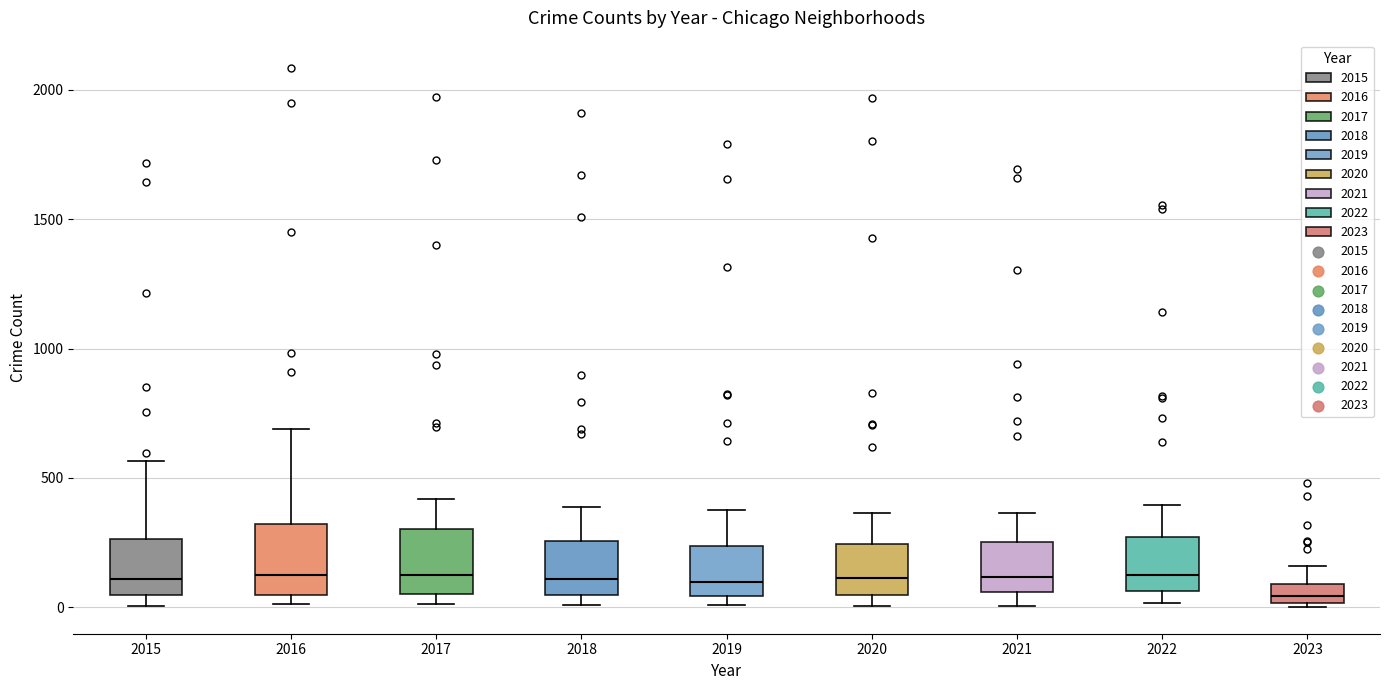

Reading left to right, read every box against the y-axis: the position of its median line, the range the box covers, and the ends of its whiskers. The values are not printed on the chart, so give them approximately, as read against the axis.

2015: median 100, box 50 to 250, whiskers 0 to 550
2016: median 150, box 50 to 300, whiskers 0 to 700
2017: median 100, box 50 to 300, whiskers 0 to 400
2018: median 100, box 50 to 250, whiskers 0 to 400
2019: median 100, box 50 to 250, whiskers 0 to 400
2020: median 100, box 50 to 250, whiskers 0 to 350
2021: median 100, box 50 to 250, whiskers 0 to 350
2022: median 150, box 50 to 250, whiskers 0 to 400
2023: median 50, box 0 to 100, whiskers 0 to 150